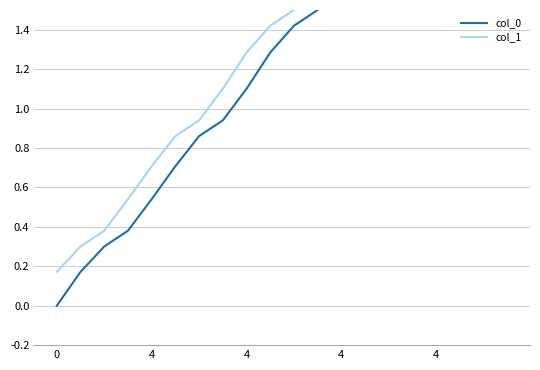

True or false: col_1 and col_0 intersect in this chart.

False